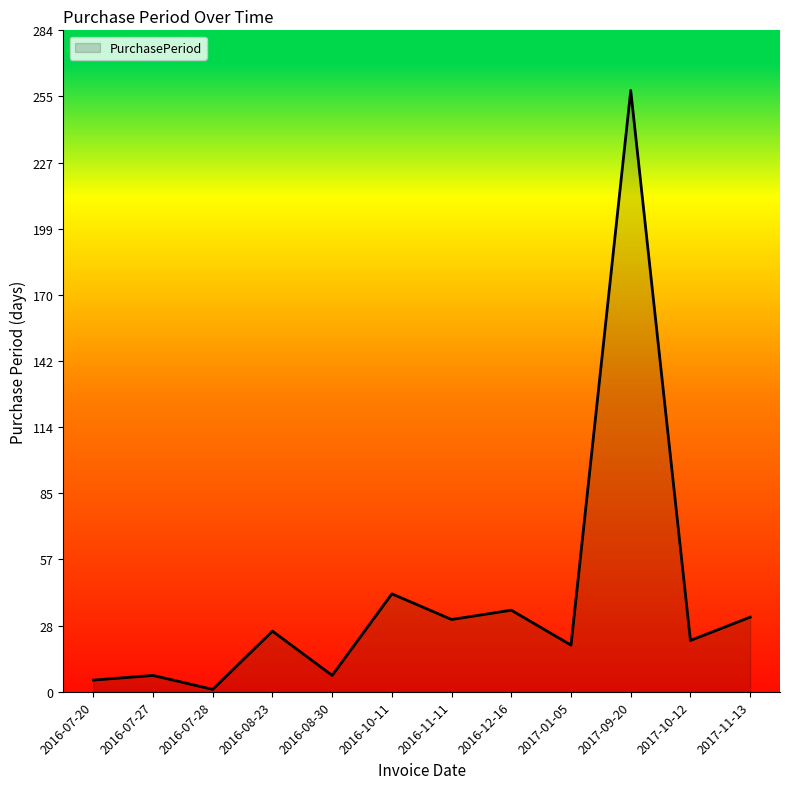

The value at 2017-10-12 is 34. True or false?

False